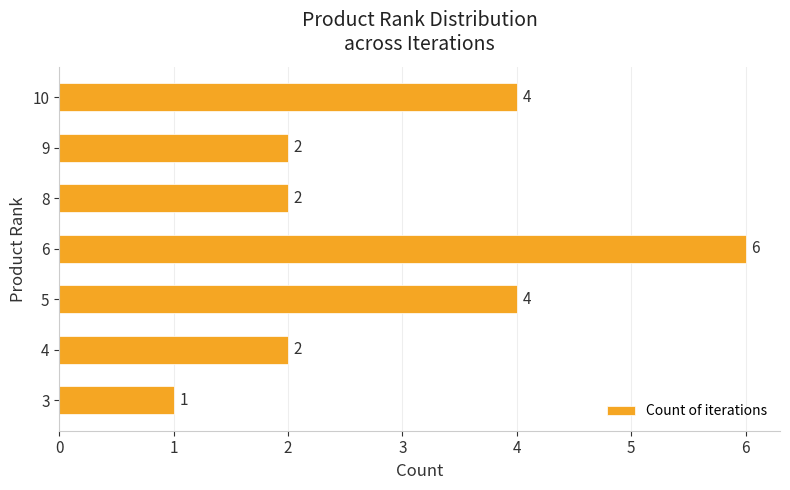

What value does the data have at 5?

4